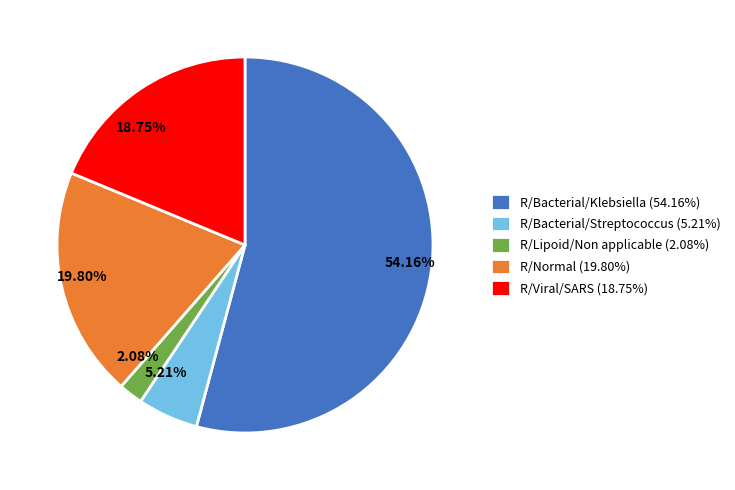

What percentage is the R/Bacterial/Klebsiella slice, to the nearest percent?

54%